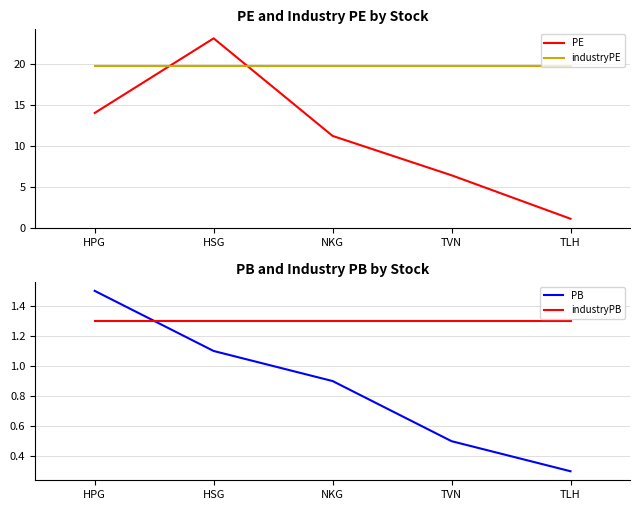

What is the maximum value shown in the chart?

23.1